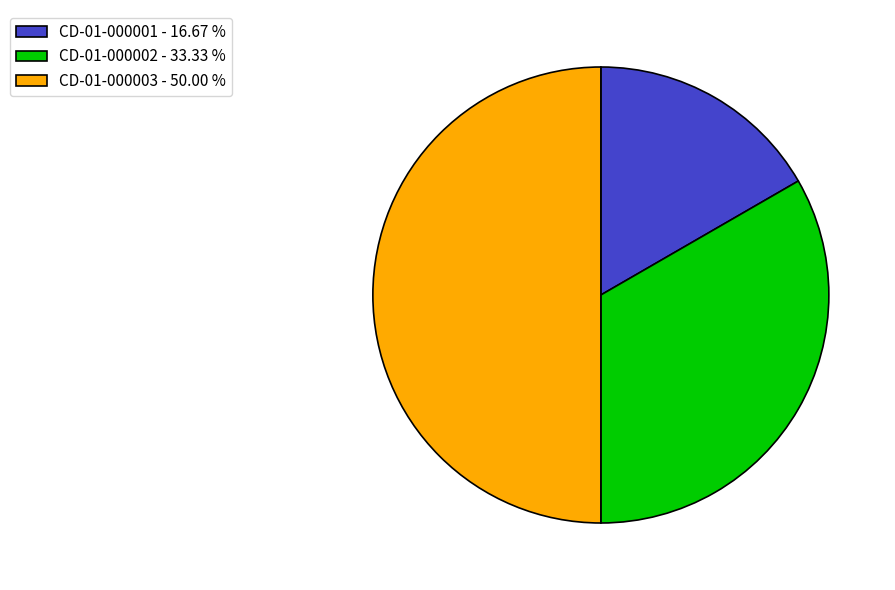

Count the number of slices in the pie.

3